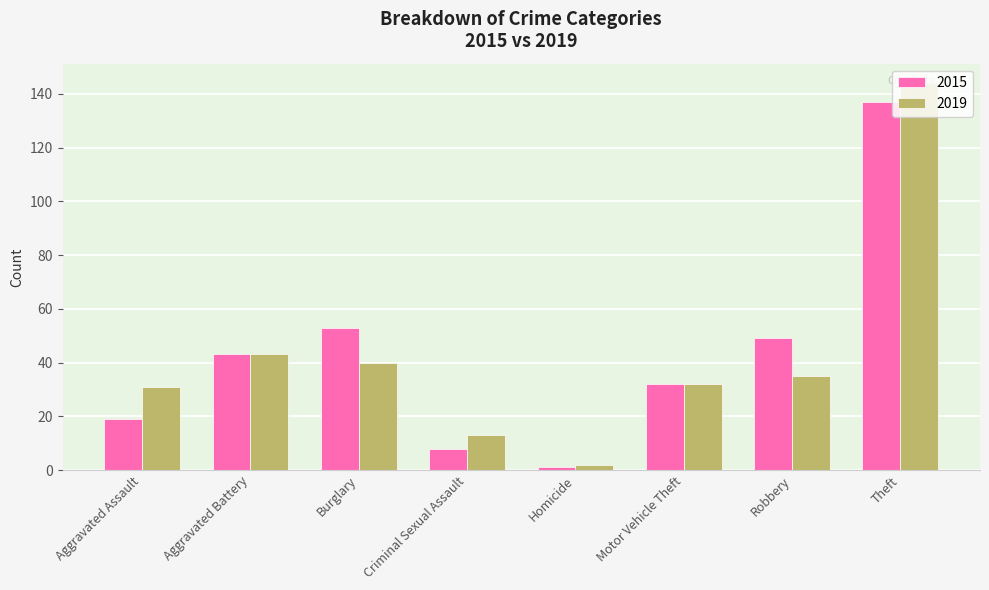

Rank the series at Robbery from lowest to highest value.

2019, 2015